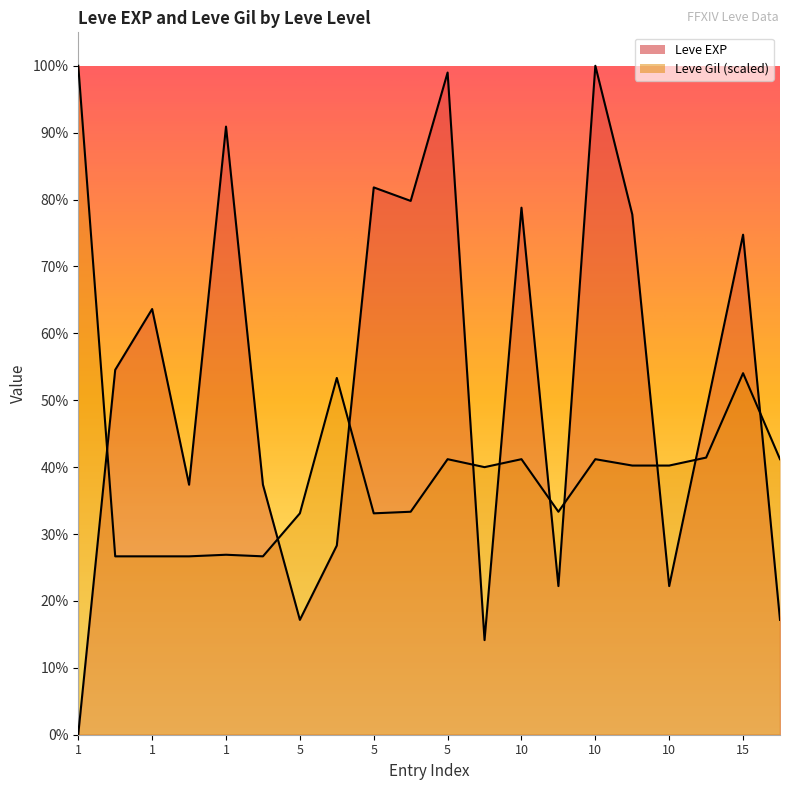

At which category is the sum across all series the highest?

10